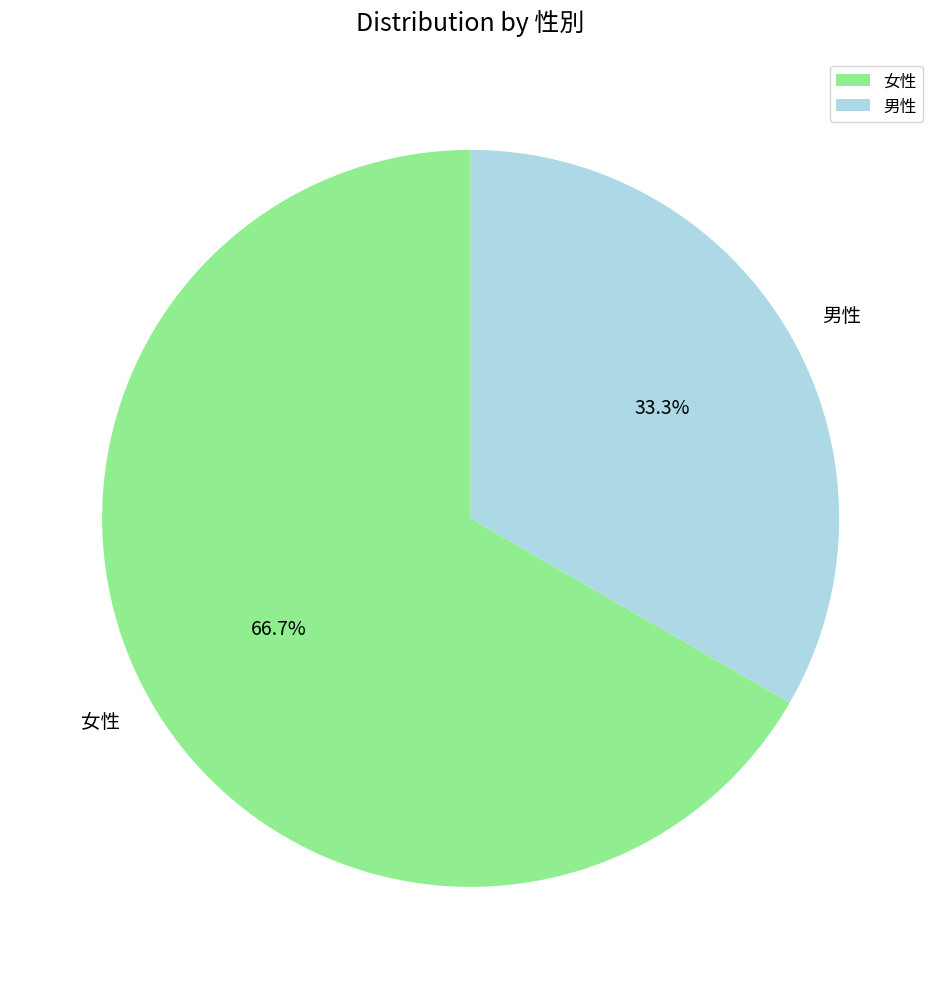

What is the smallest slice in the pie chart?

男性